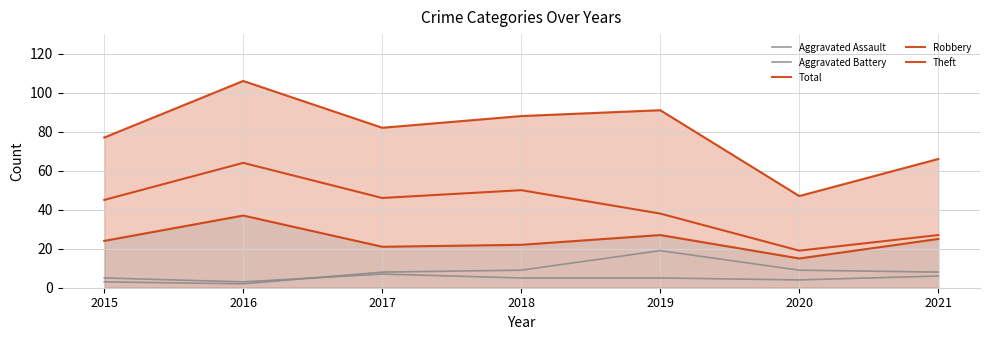

What is the difference between the second highest and second lowest values in the Total series?

25